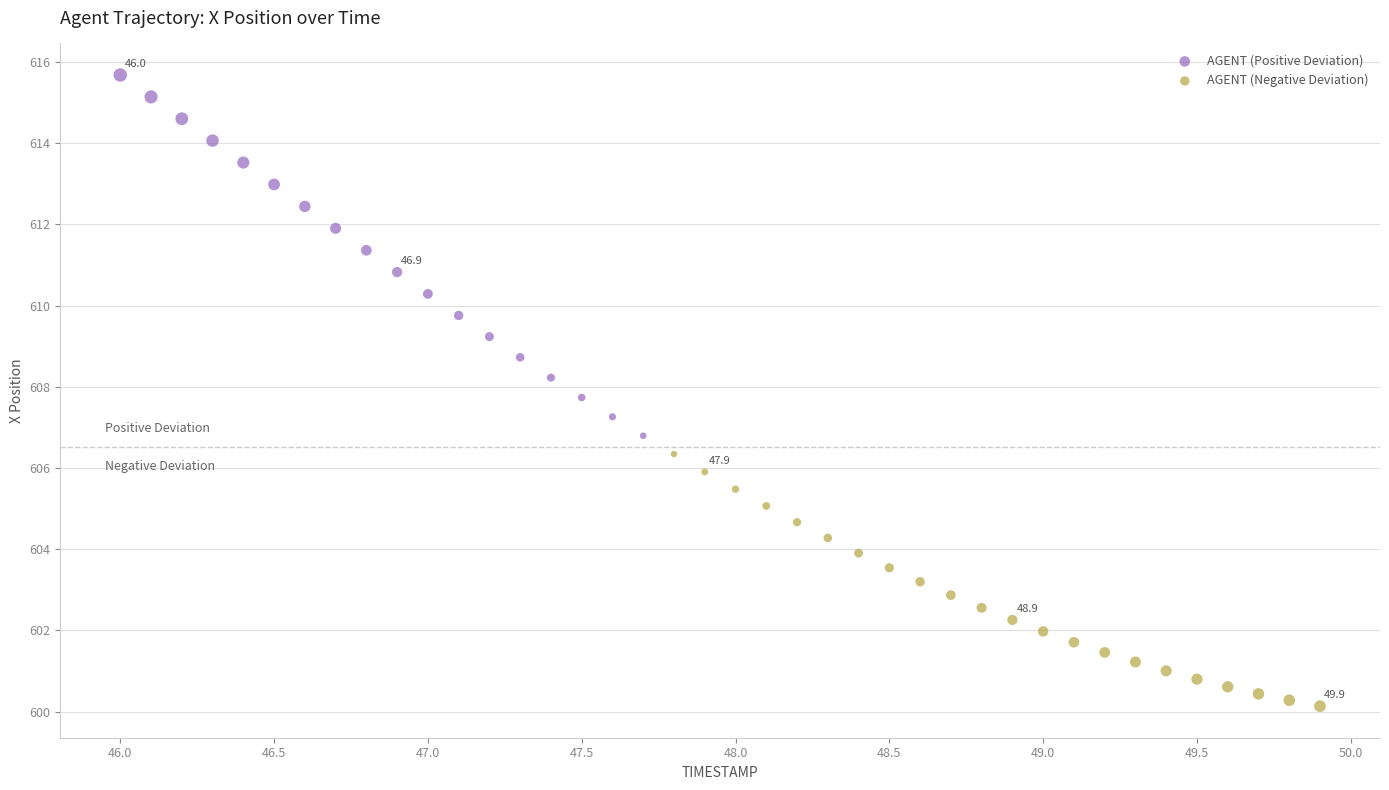

Which series reaches the maximum Y coordinate?

AGENT (Positive Deviation)